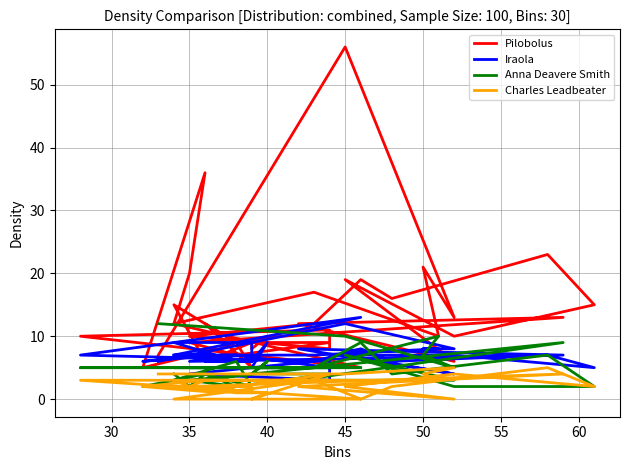

True or false: Charles Leadbeater and Pilobolus cross at least once.

False